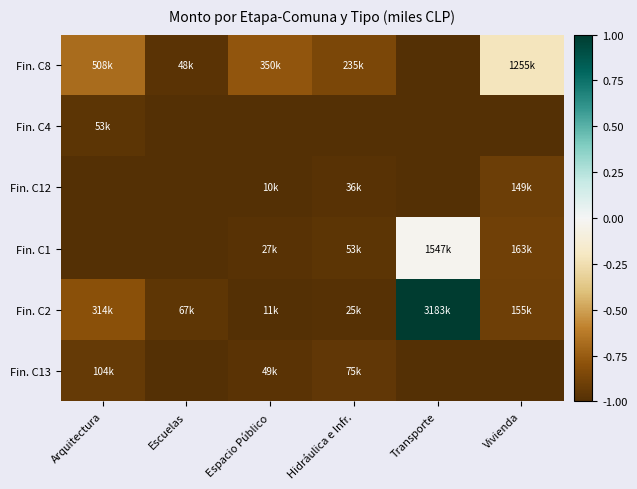

What is the minimum value shown in the chart?

-1.0